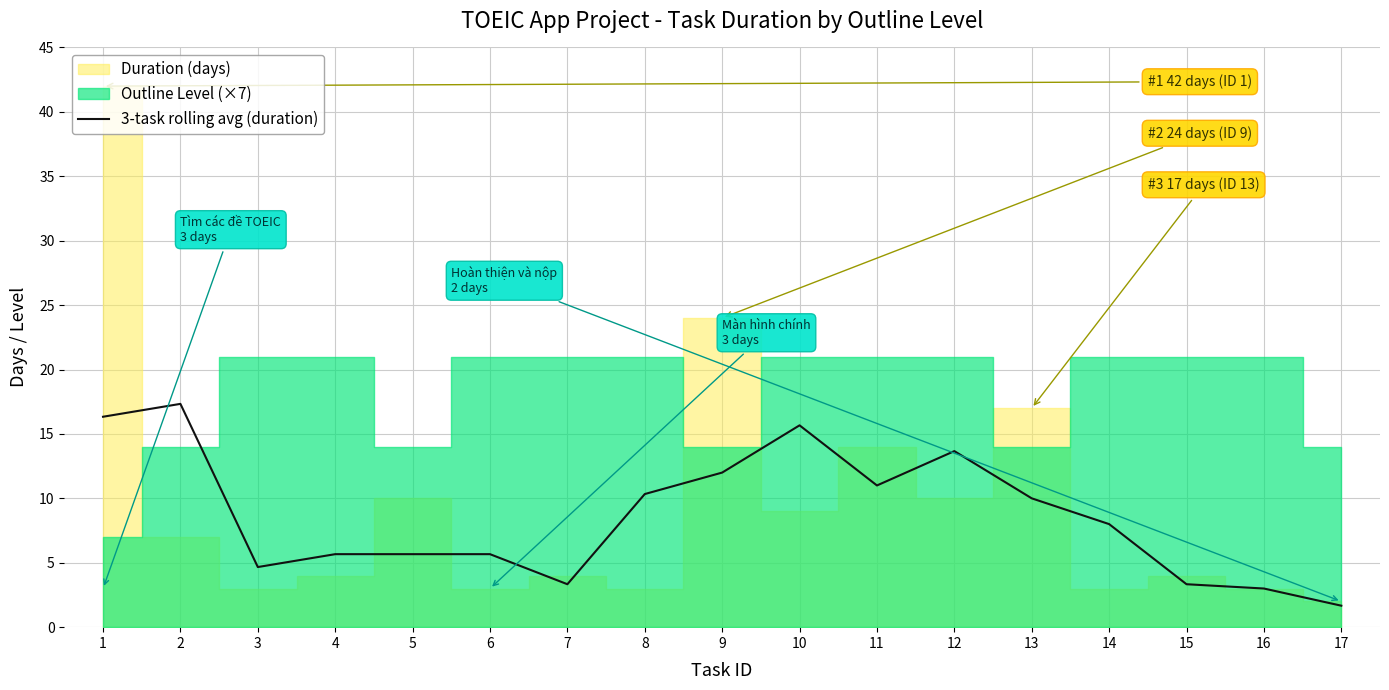

True or false: 3-task rolling avg (duration) has a value of 11.0 at 11.

True